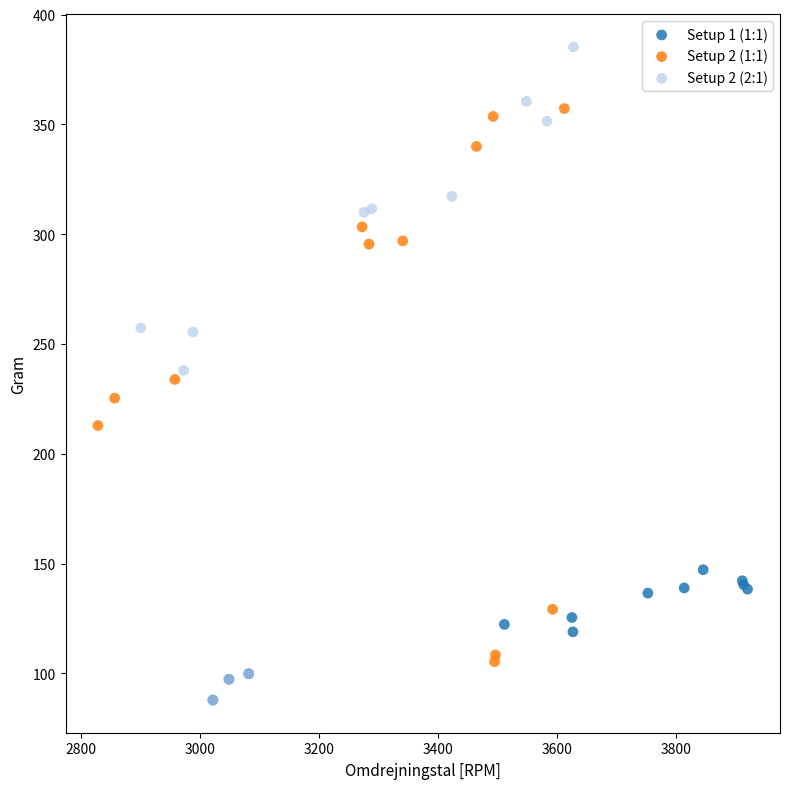

Which series has the widest spread of Y values?

Setup 2 (2:1)